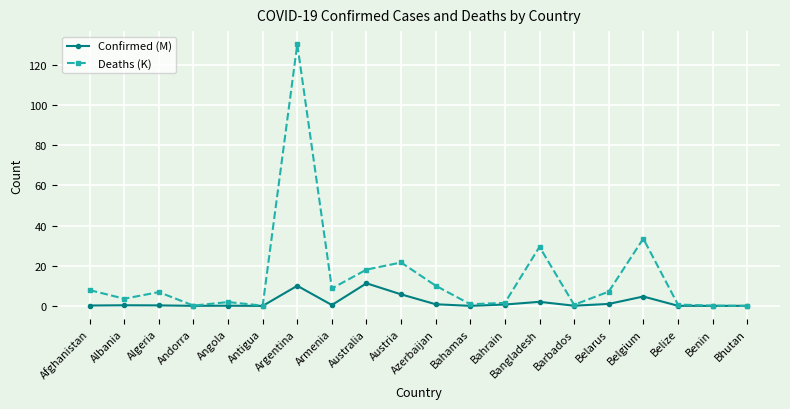

How many distinct data groups are displayed?

2